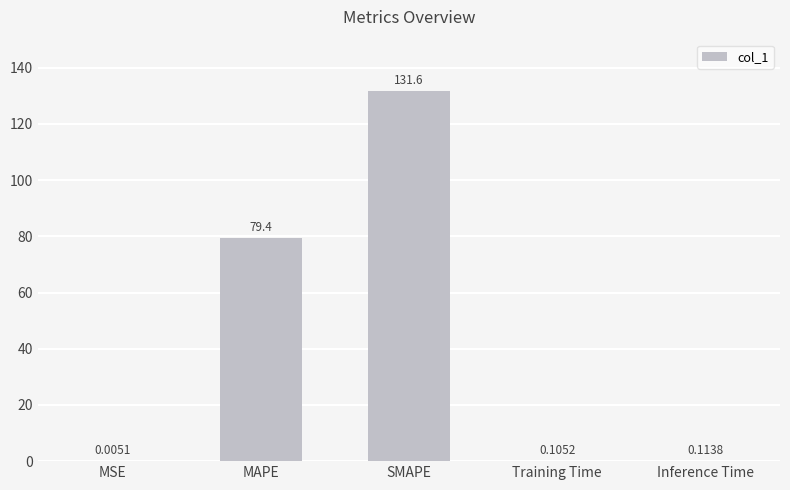

What is the change in value from MSE to Training Time?

+0.1